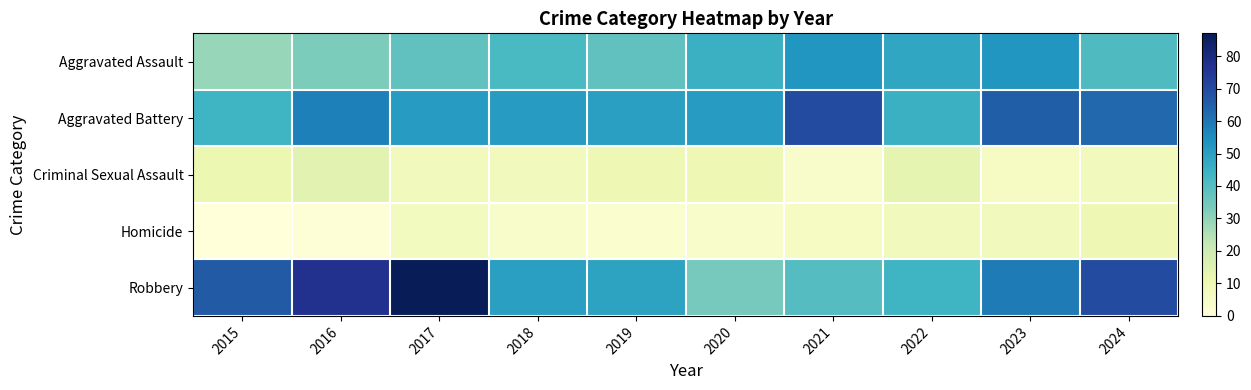

At which category does the chart reach its peak across all series?

2017